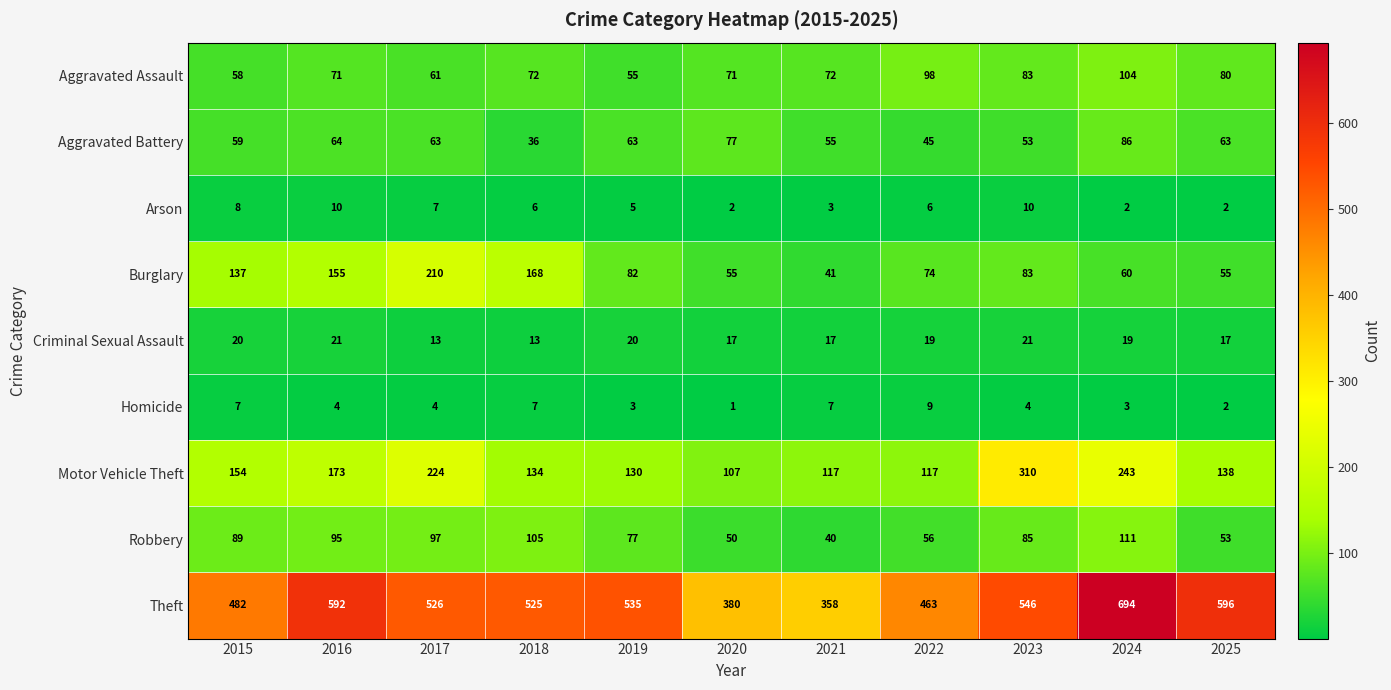

Rank the series by their maximum value, from lowest to highest.

Homicide, Arson, Criminal Sexual Assault, Aggravated Battery, Aggravated Assault, Robbery, Burglary, Motor Vehicle Theft, Theft